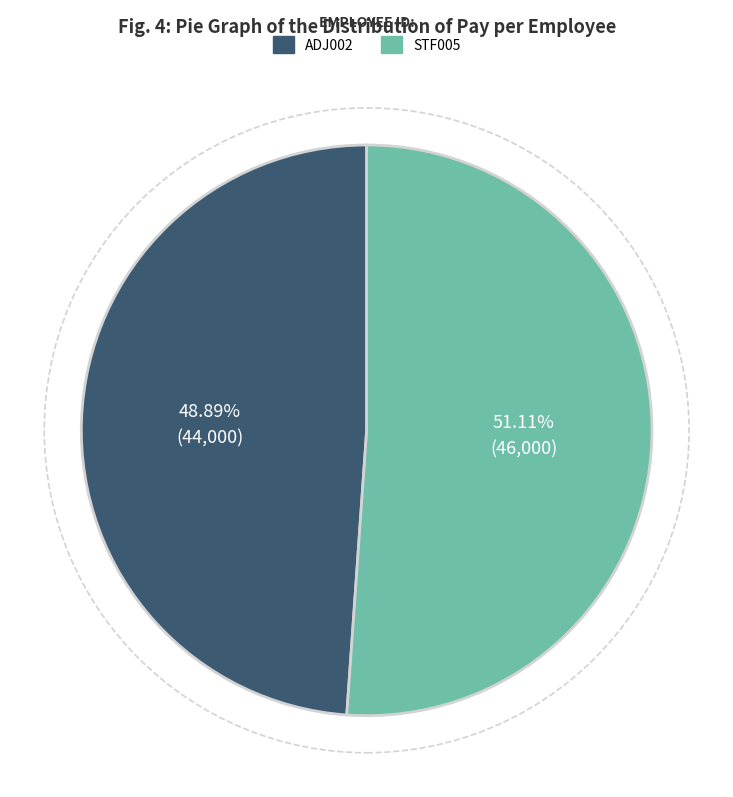

What is the total percentage of STF005 and ADJ002?

100.0%